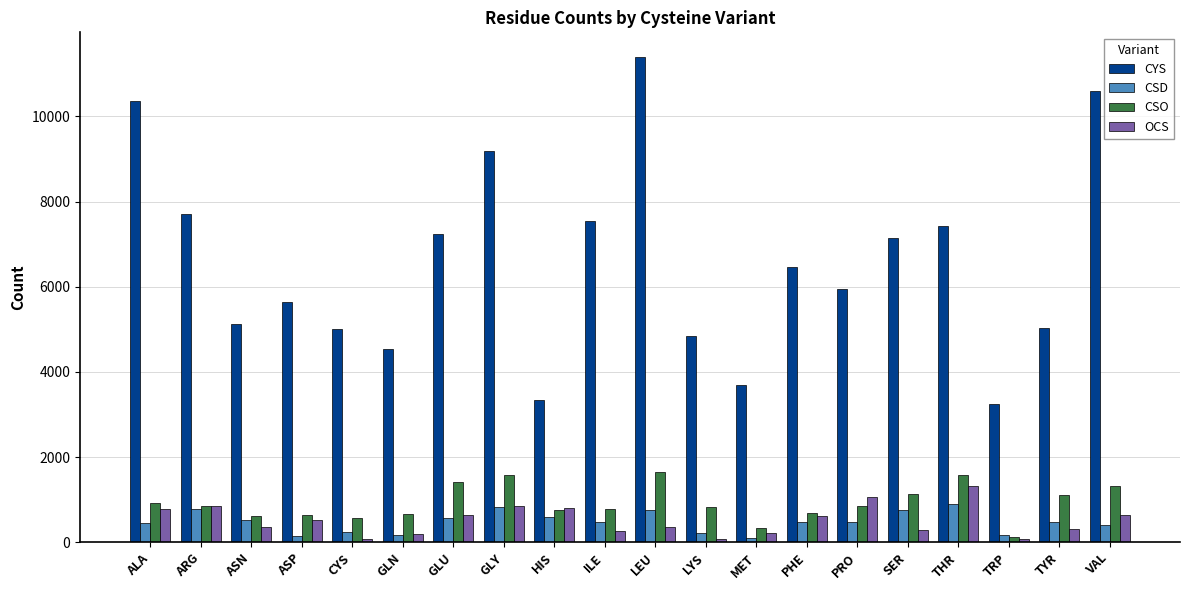

What is the approximate value of CYS at LEU, to the nearest 100?

11400